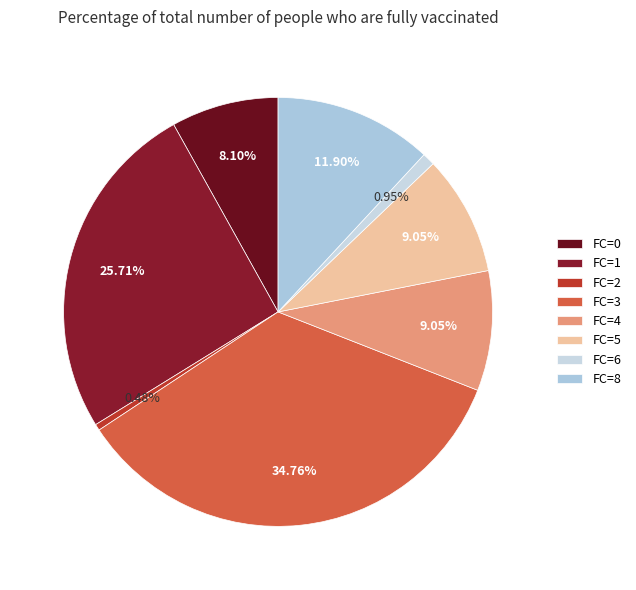

Count the number of slices in the pie.

8